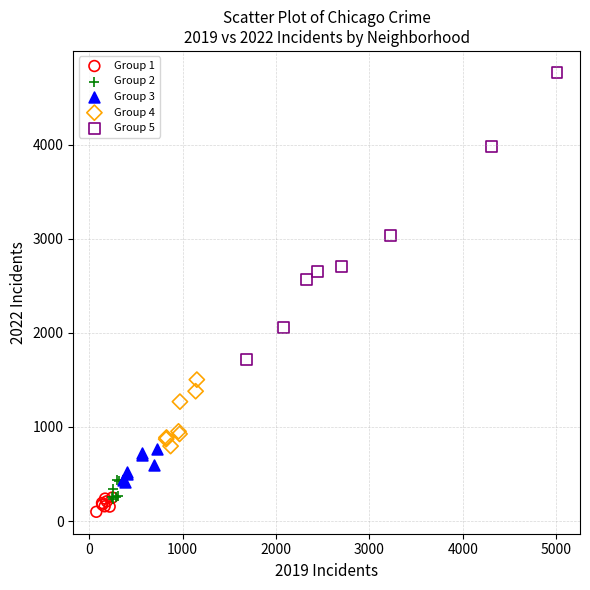

Which series has the widest spread of Y values?

Group 5